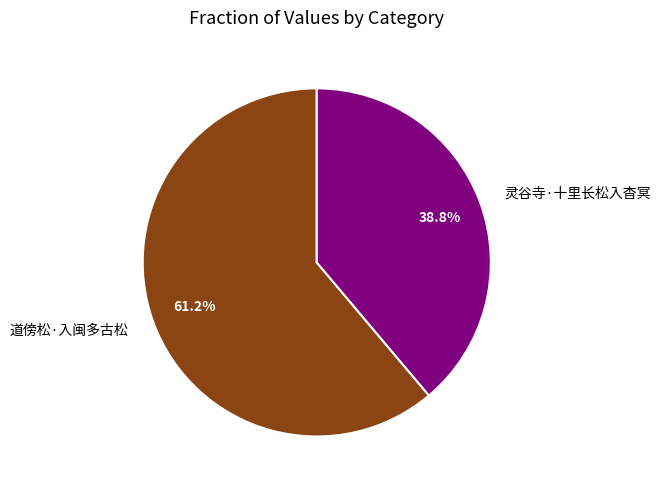

The 灵谷寺·十里长松入杳冥 slice represents 30% of the pie. True or false?

False